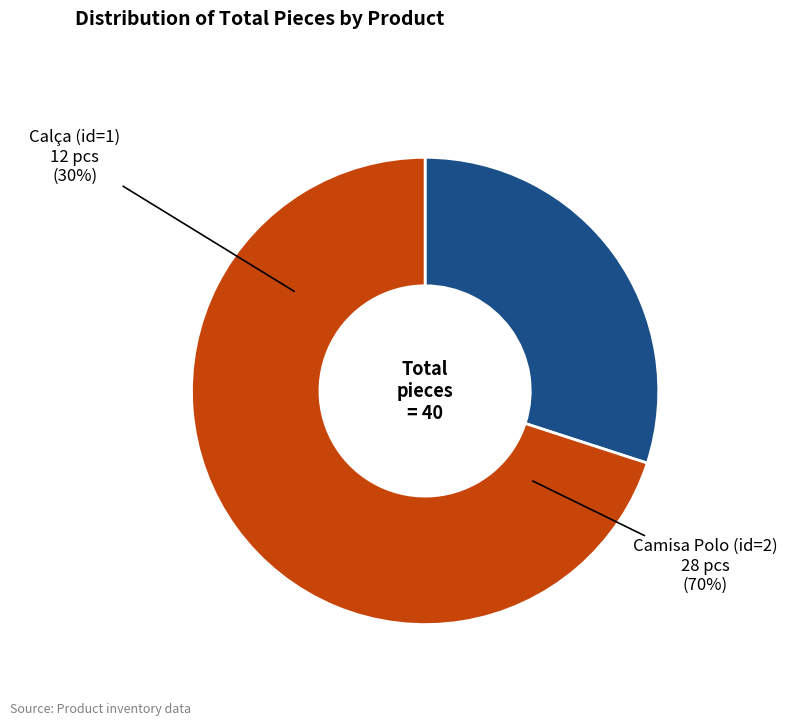

Count the number of slices in the pie.

2